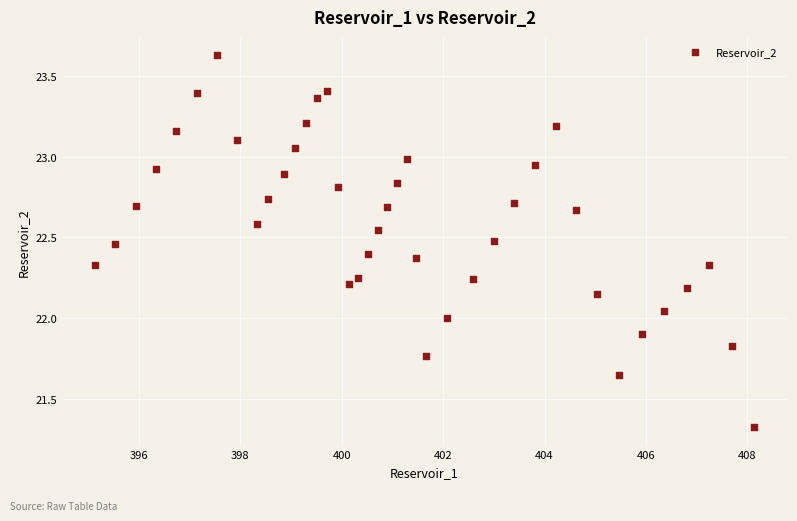

What is the range of X values (max minus min)?

13.0